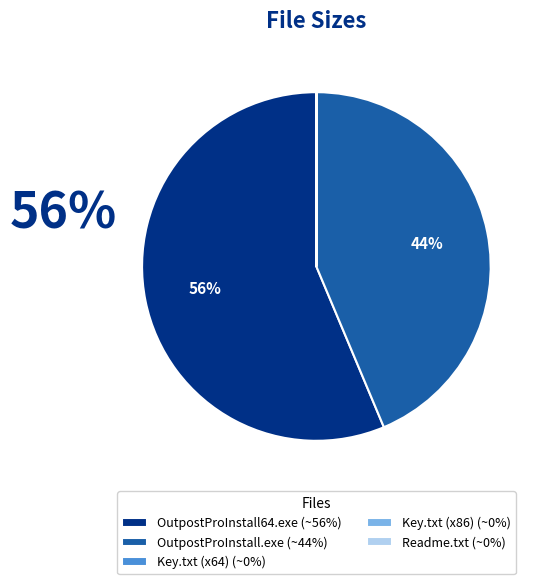

Does any single category account for the majority?

Yes